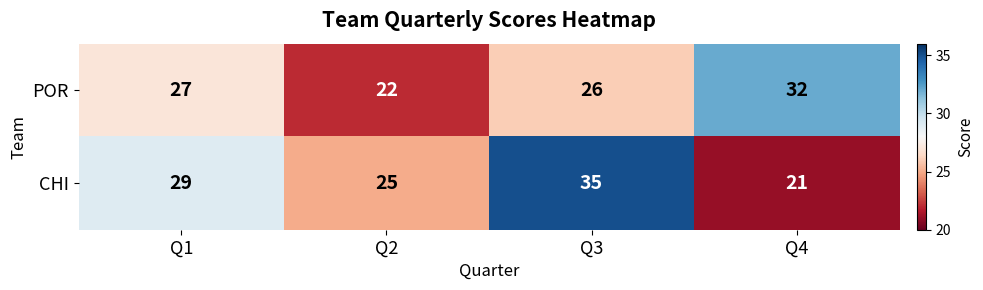

Which series has the largest total across all categories?

CHI